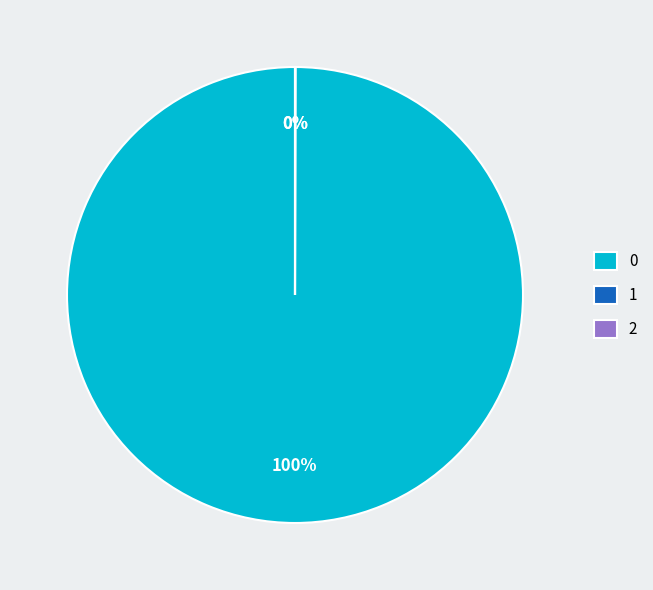

To the nearest percent, what is the average slice percentage?

33%